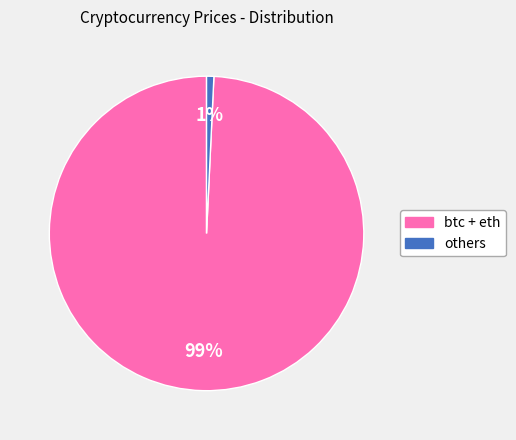

To the nearest percent, what is the average slice percentage?

50%